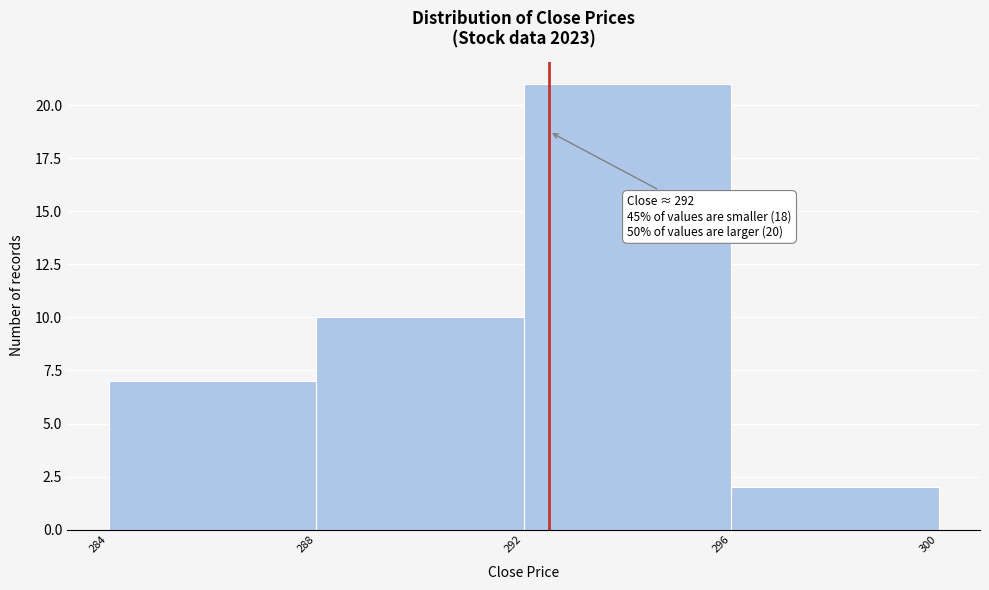

Over which range of the x-axis is the bar tallest?

292 to 296